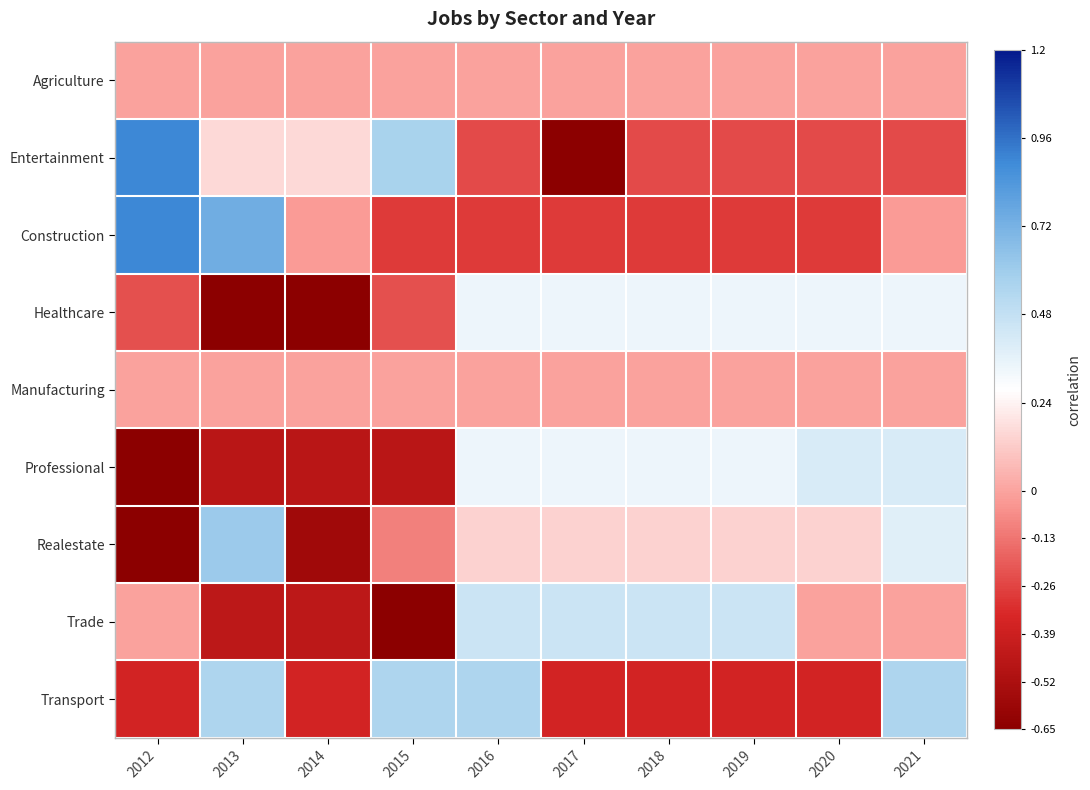

Between 2021 and 2013, which is larger?

2021